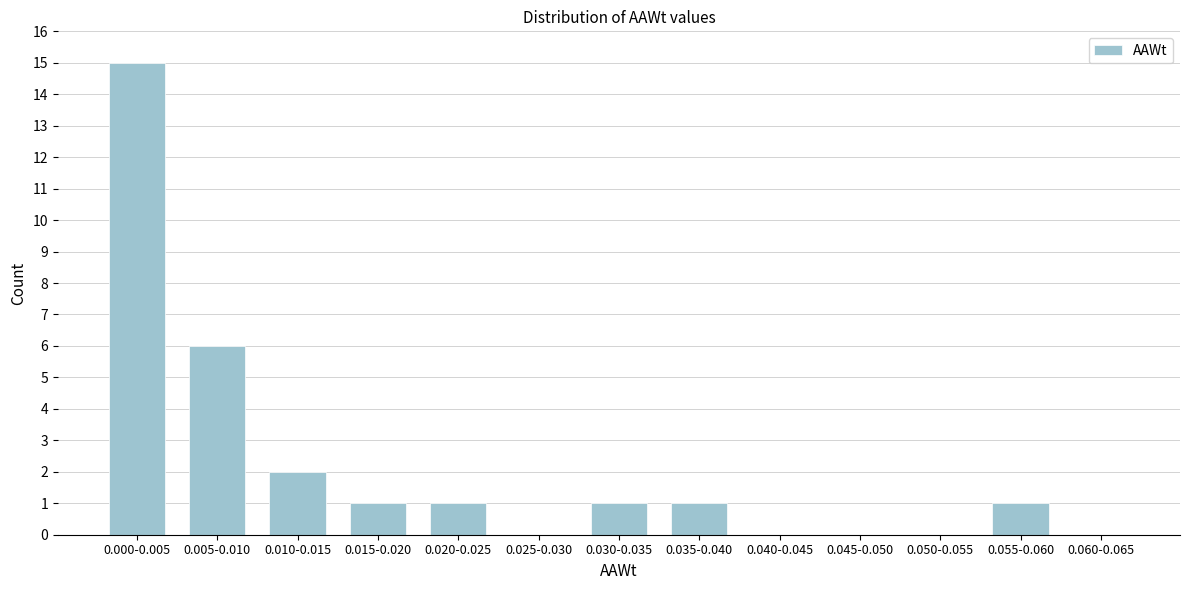

Reading right to left, what are all the values shown in this chart?

0.060-0.065=0	0.055-0.060=1	0.050-0.055=0	0.045-0.050=0	0.040-0.045=0	0.035-0.040=1	0.030-0.035=1	0.025-0.030=0	0.020-0.025=1	0.015-0.020=1	0.010-0.015=2	0.005-0.010=6	0.000-0.005=15